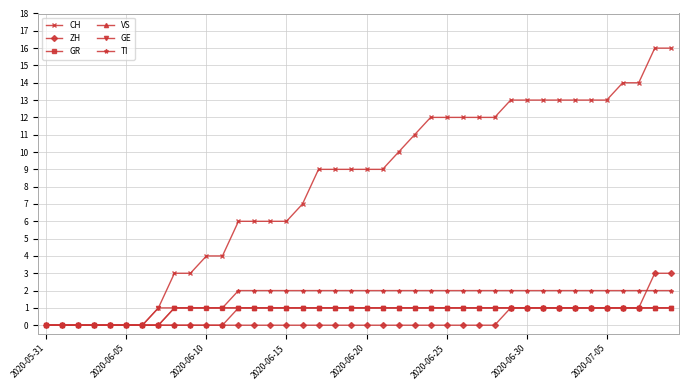

Which series has the largest total across all categories?

CH